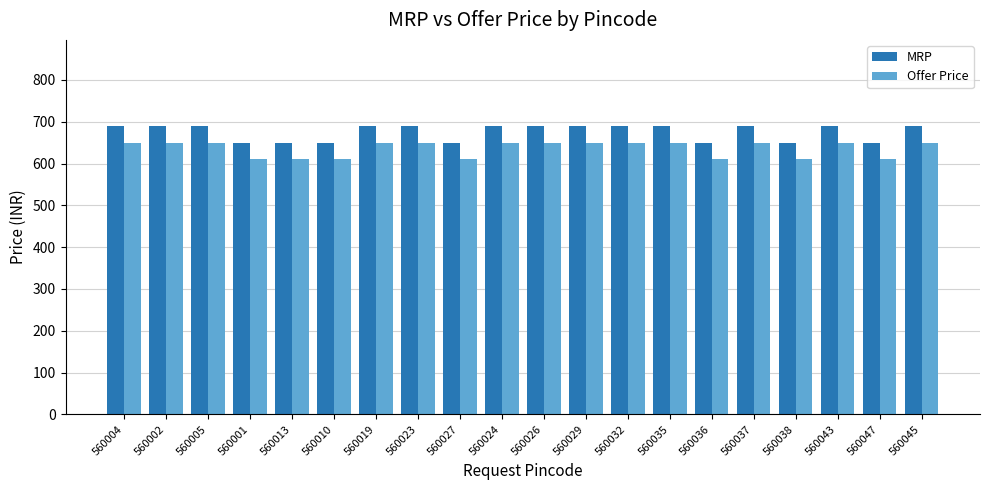

The value of MRP at 560032 is 405. True or false?

False